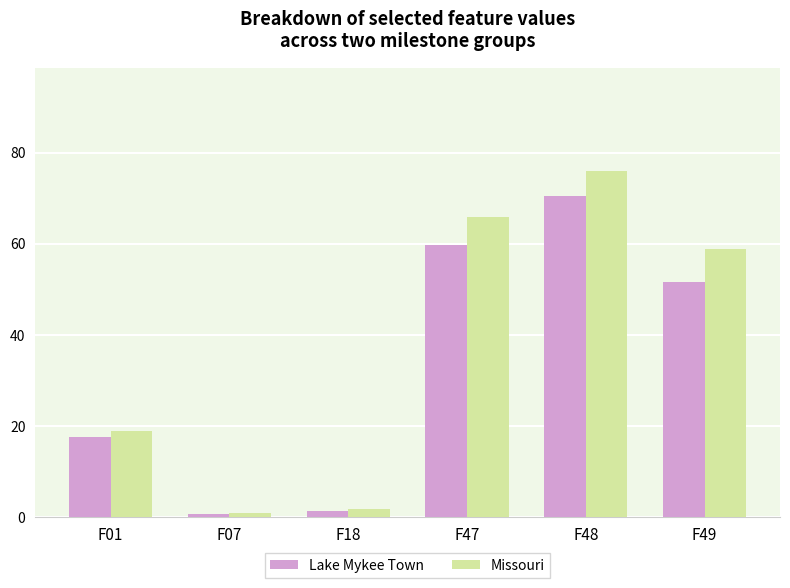

Which category has the highest value across all series?

F48